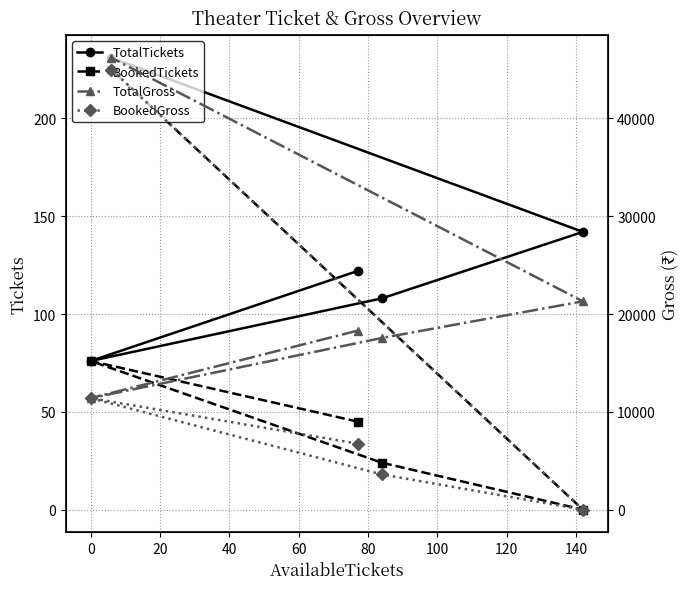

What are all the series names shown in the legend?

TotalTickets, BookedTickets, TotalGross, BookedGross